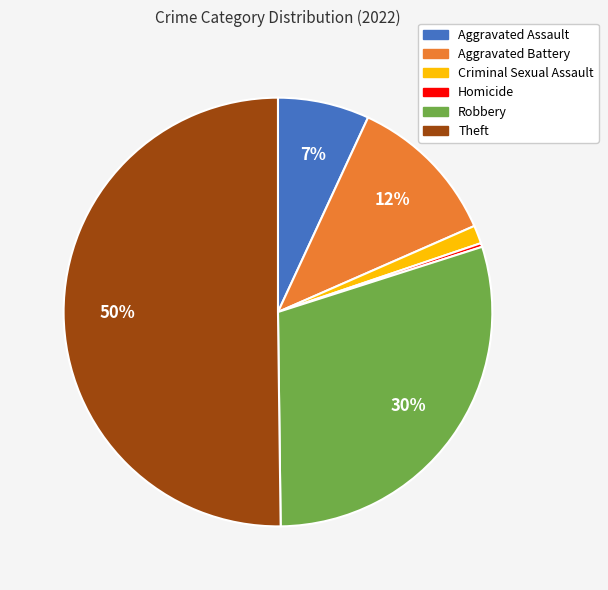

Which category accounts for the majority?

Theft